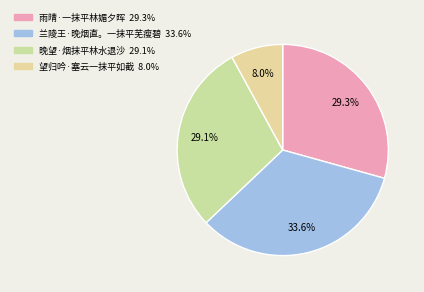

What percentage is the 兰陵王·晚烟直。一抹平芜瘦碧 slice, to the nearest percent?

34%